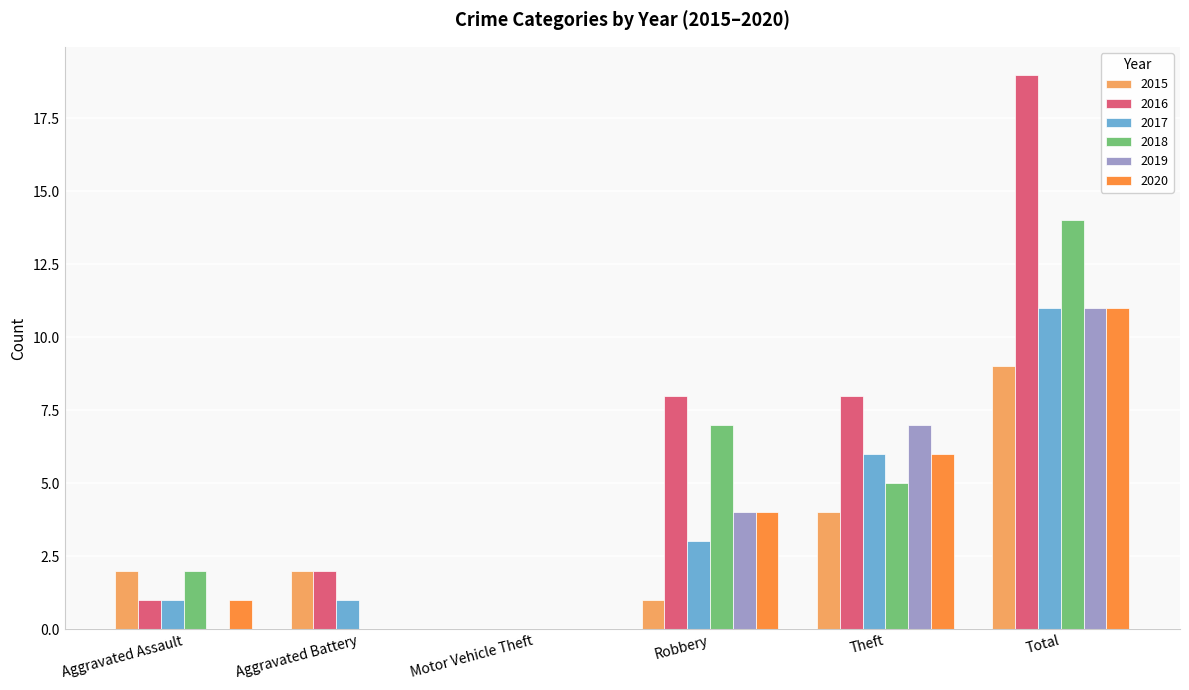

What is the spread (max minus min) of values at Total?

10